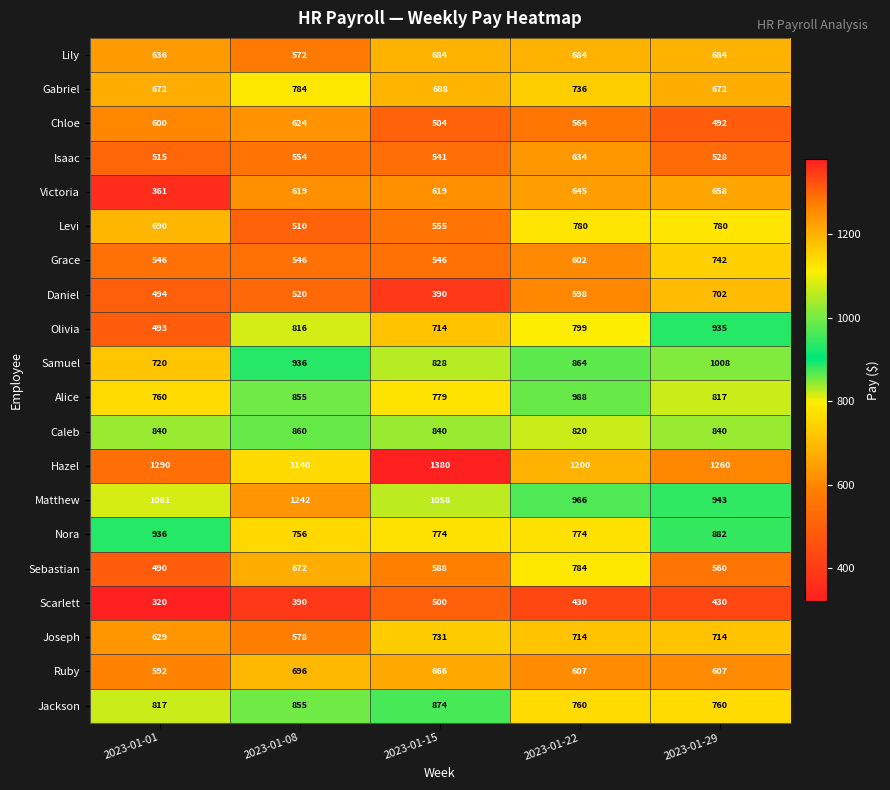

How many categories are shown in the chart?

5